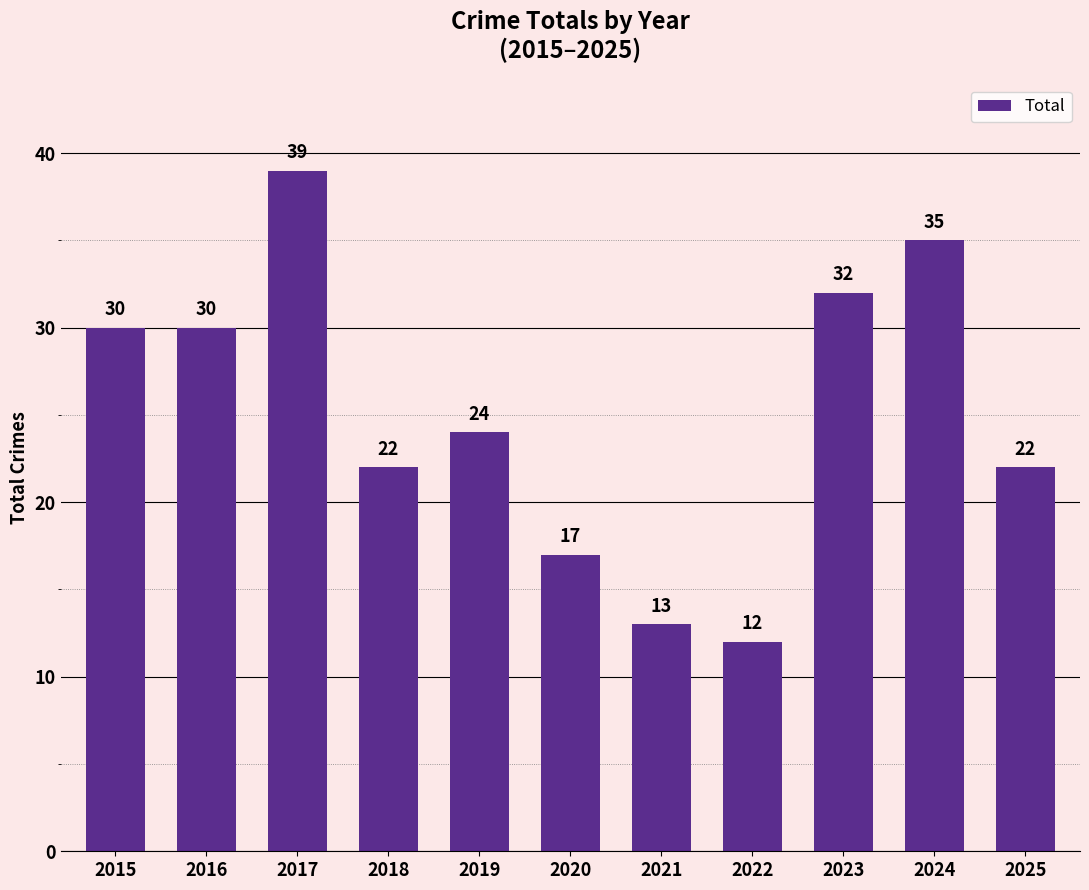

True or false: the data shows 24 at 2019.

True